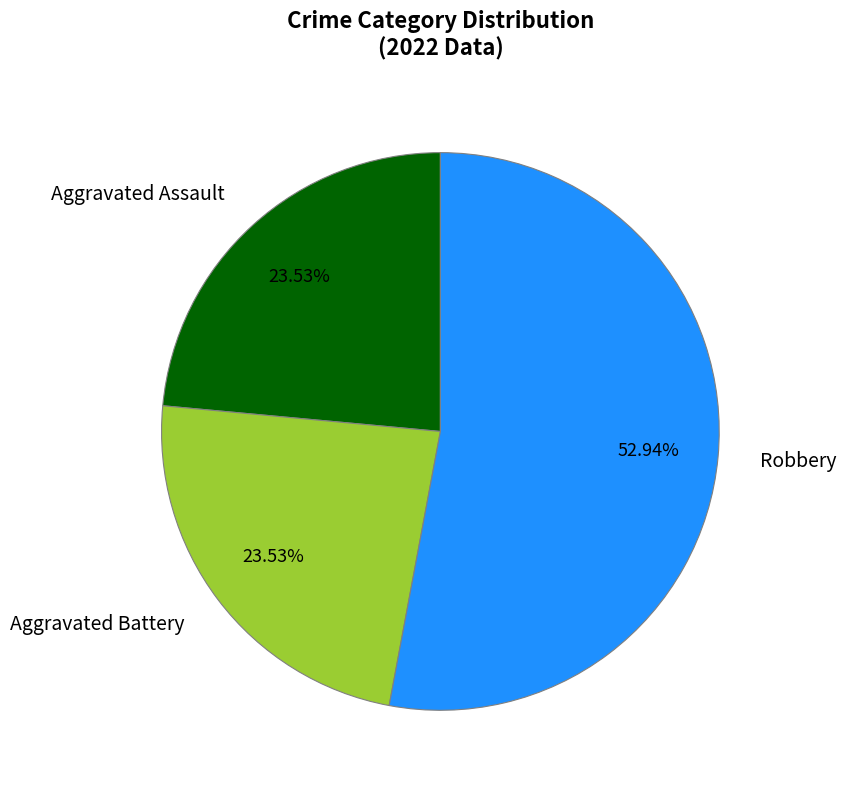

Combined, do Aggravated Battery and Aggravated Assault account for over 50%?

No